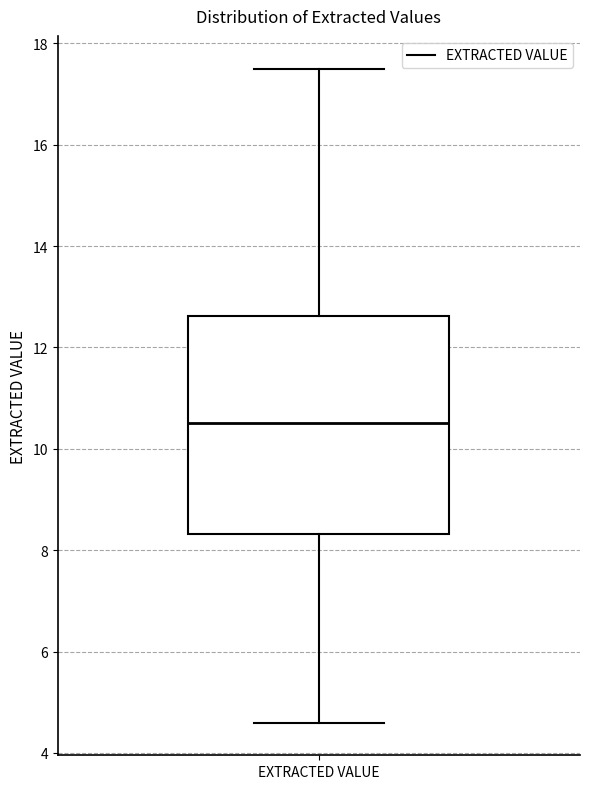

Where is the lower edge of the box for EXTRACTED VALUE on the y-axis? The values are not printed on the chart, so give them approximately, as read against the axis.

8.4